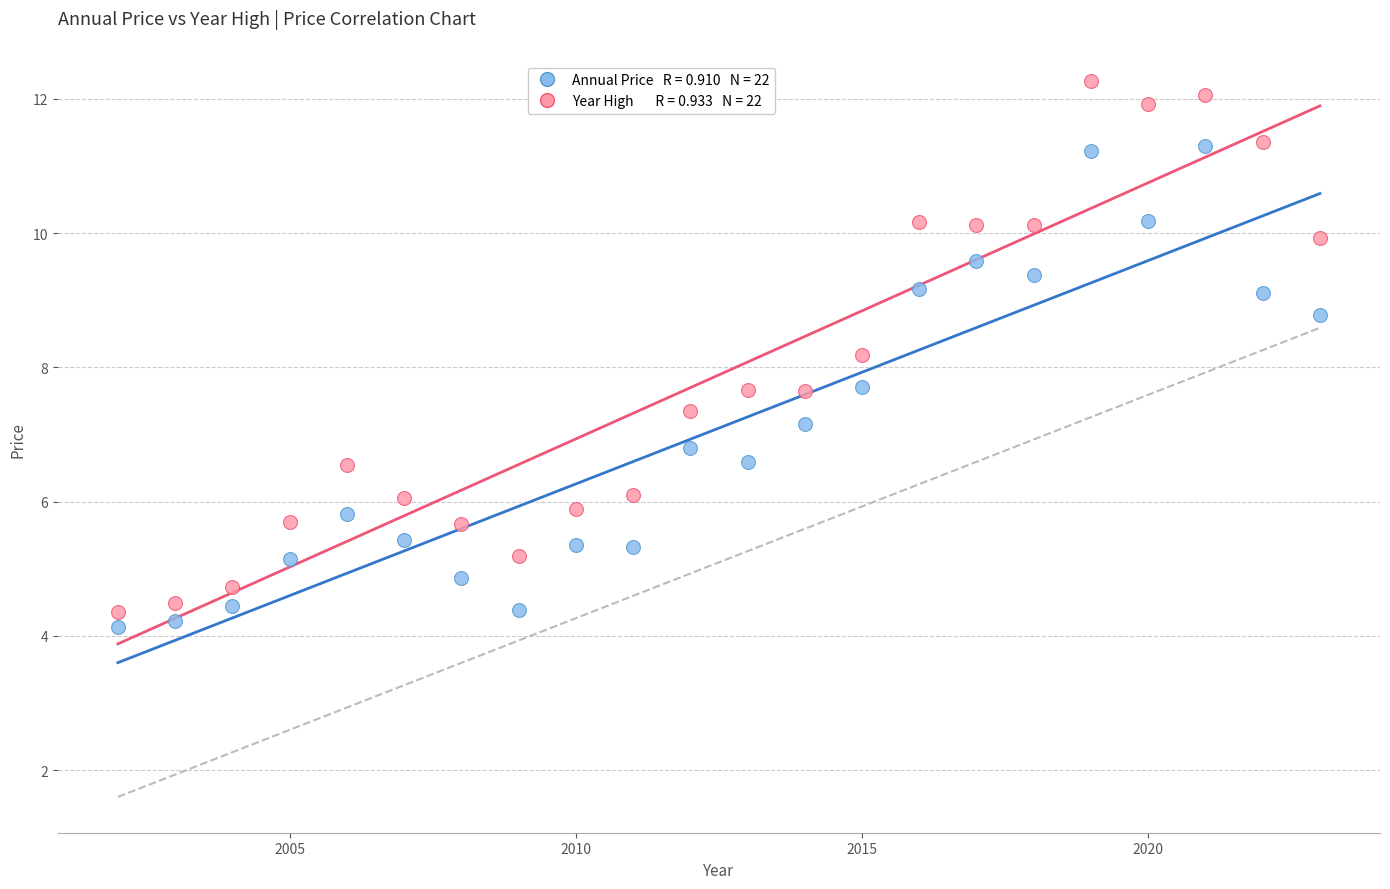

Across all data points, what is the range of X values (max minus min)?

21.0